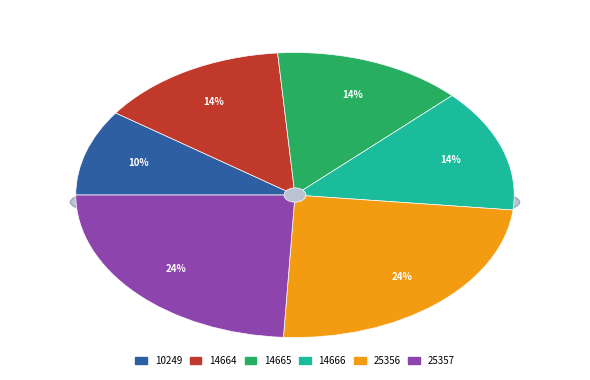

Which category has the biggest portion of the pie?

25357